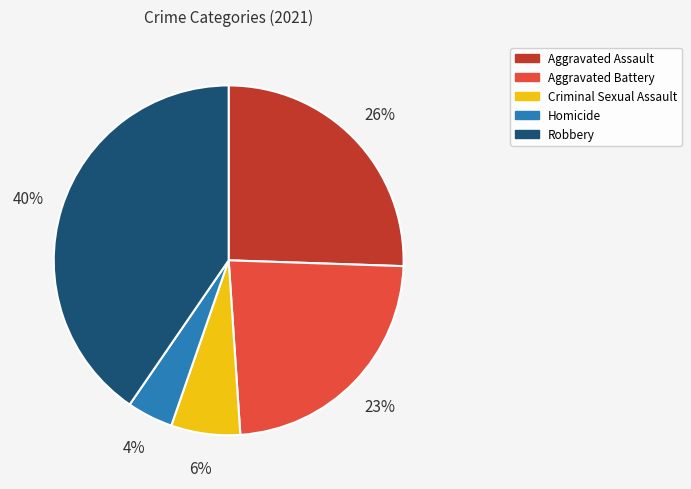

Does any single category account for the majority?

No